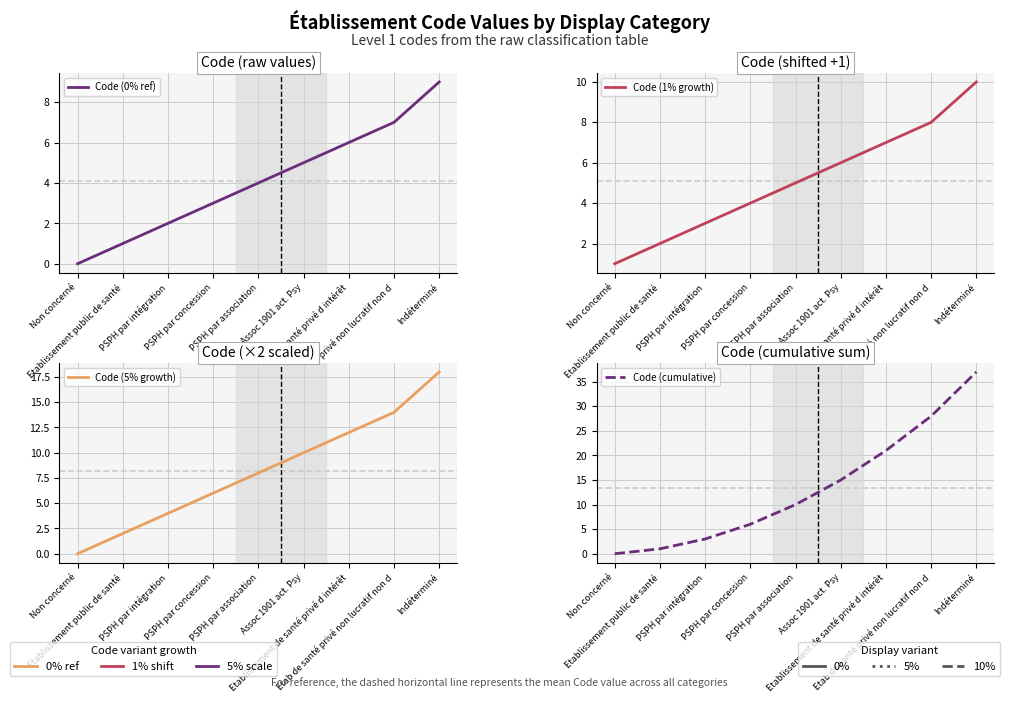

True or false: Code (0% ref) has a value of 5 at Assoc 1901 act. Psy.

True